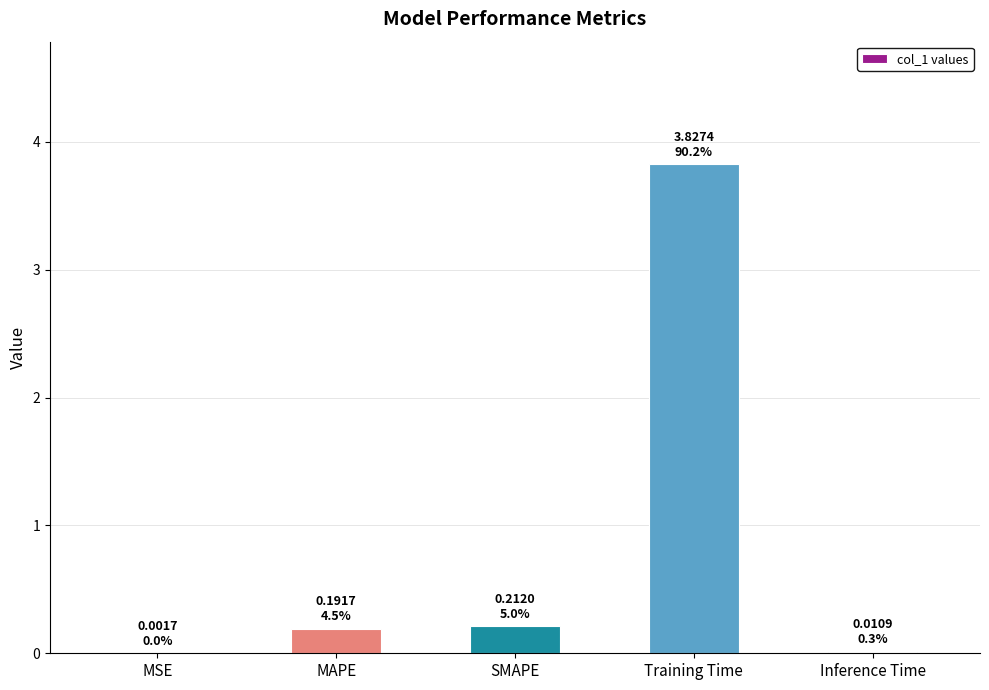

What is the sum of the values at MAPE and SMAPE?

0.4